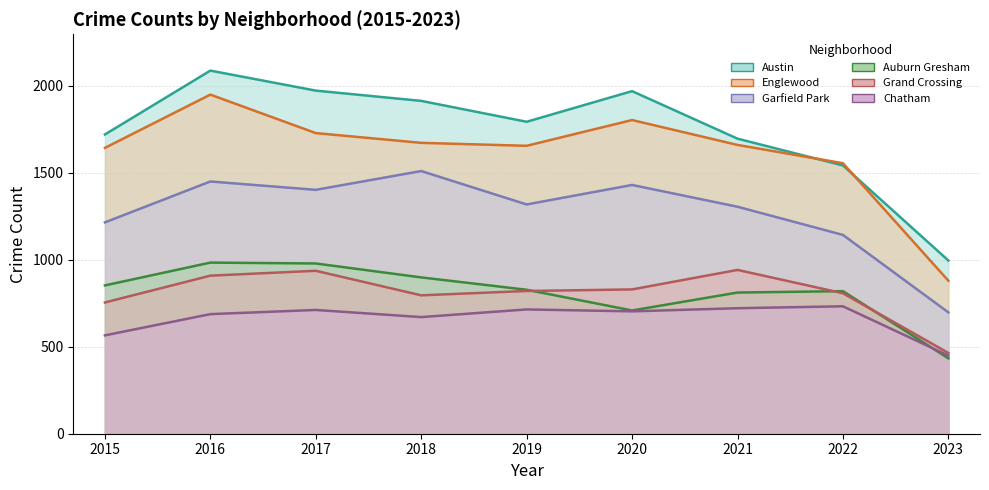

How many interior local peaks does the Grand Crossing series have?

2